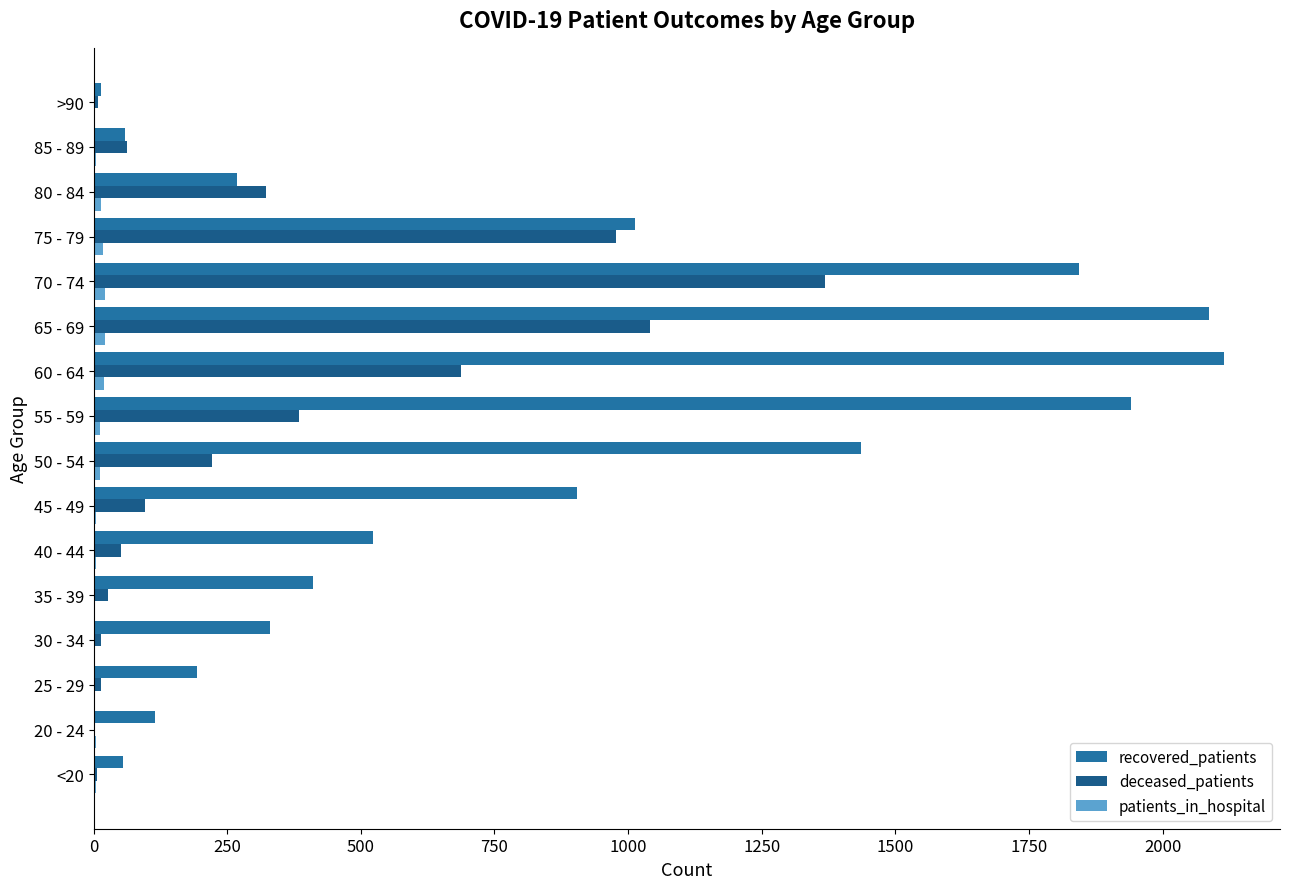

What position from the left is 80 - 84?

14